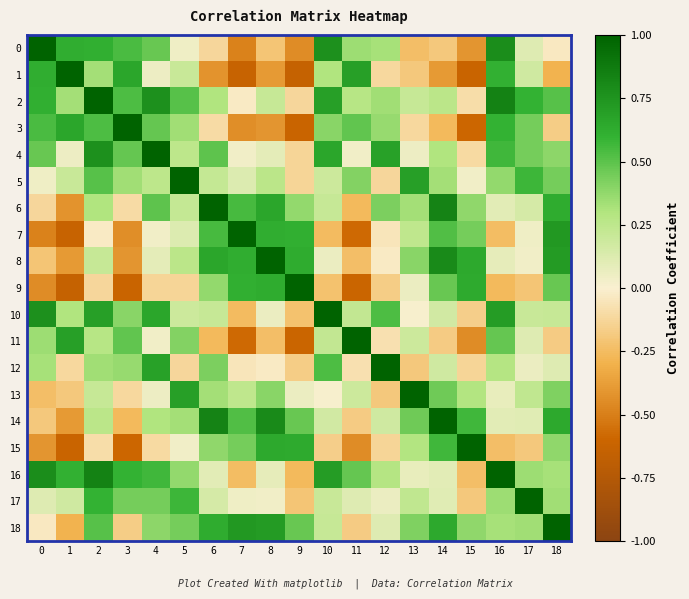

What is the total value across all series at 13?

3.9